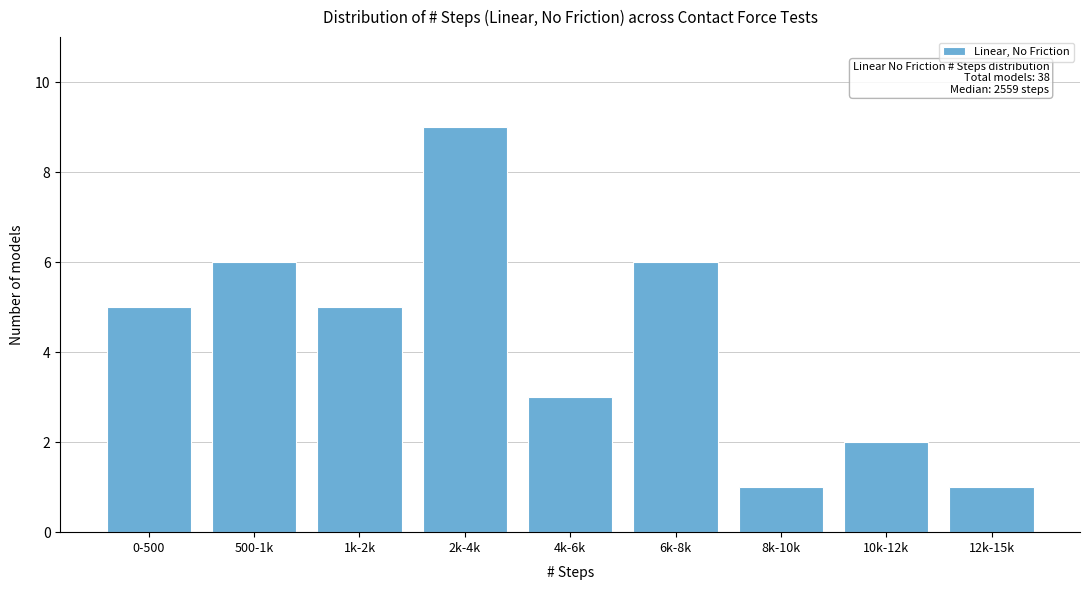

Reading right to left, transcribe all the data shown in this chart.

12k-15k=1	10k-12k=2	8k-10k=1	6k-8k=6	4k-6k=3	2k-4k=9	1k-2k=5	500-1k=6	0-500=5